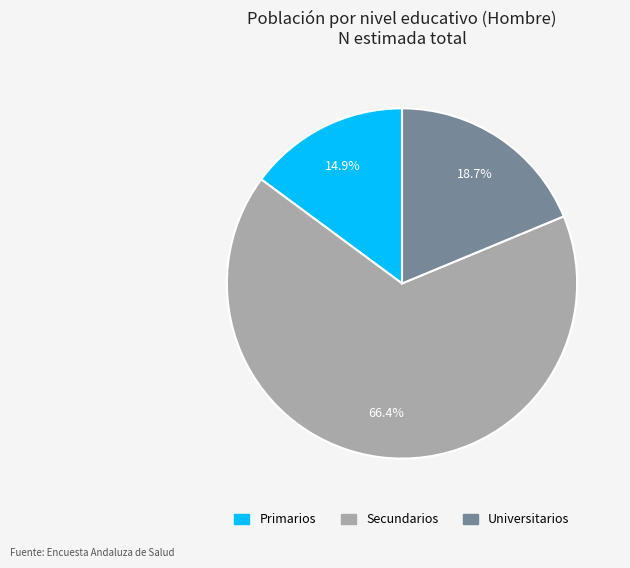

To the nearest percent, what percentage of the pie is Secundarios?

66%